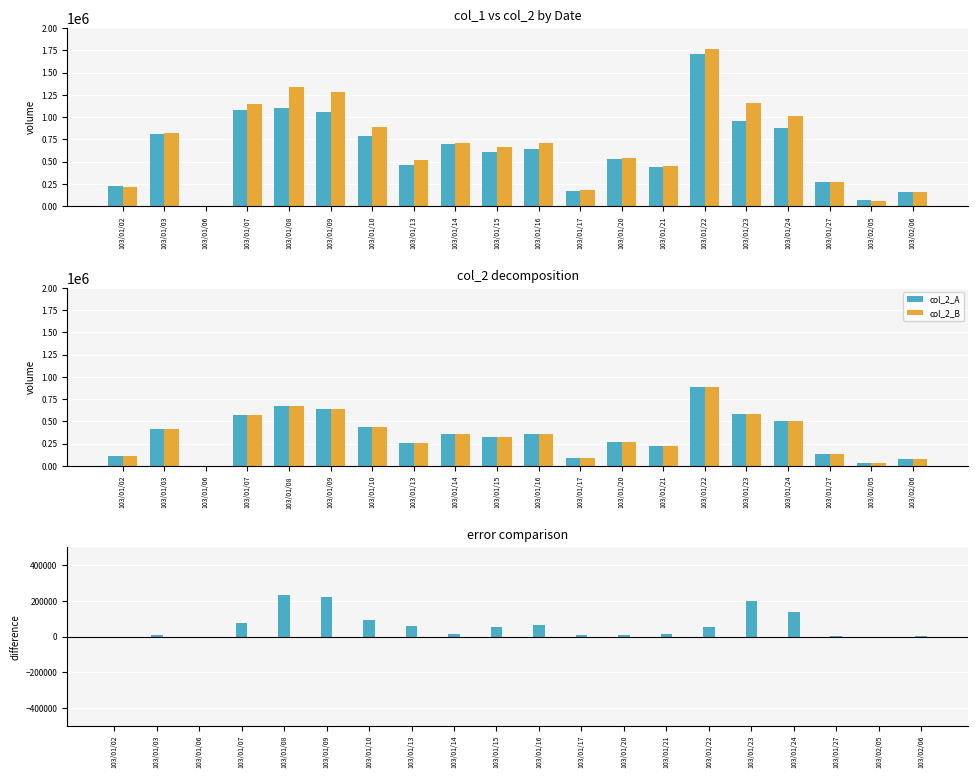

Reading left to right, extract all data points from this chart.

col_1: 103/01/02=226000	103/01/03=810000	103/01/06=6000	103/01/07=1077000	103/01/08=1101000	103/01/09=1062000	103/01/10=793000	103/01/13=459000	103/01/14=694000	103/01/15=606000	103/01/16=645000	103/01/17=166000	103/01/20=535000	103/01/21=444000	103/01/22=1707000	103/01/23=958000	103/01/24=878000	103/01/27=272000	103/02/05=65000	103/02/06=158000
col_2: 103/01/02=216300	103/01/03=819270	103/01/06=6000	103/01/07=1150920	103/01/08=1335700	103/01/09=1284540	103/01/10=884060	103/01/13=520890	103/01/14=708780	103/01/15=660480	103/01/16=709500	103/01/17=176540	103/01/20=546000	103/01/21=455550	103/01/22=1760730	103/01/23=1154710	103/01/24=1016530	103/01/27=275890	103/02/05=59900	103/02/06=160080